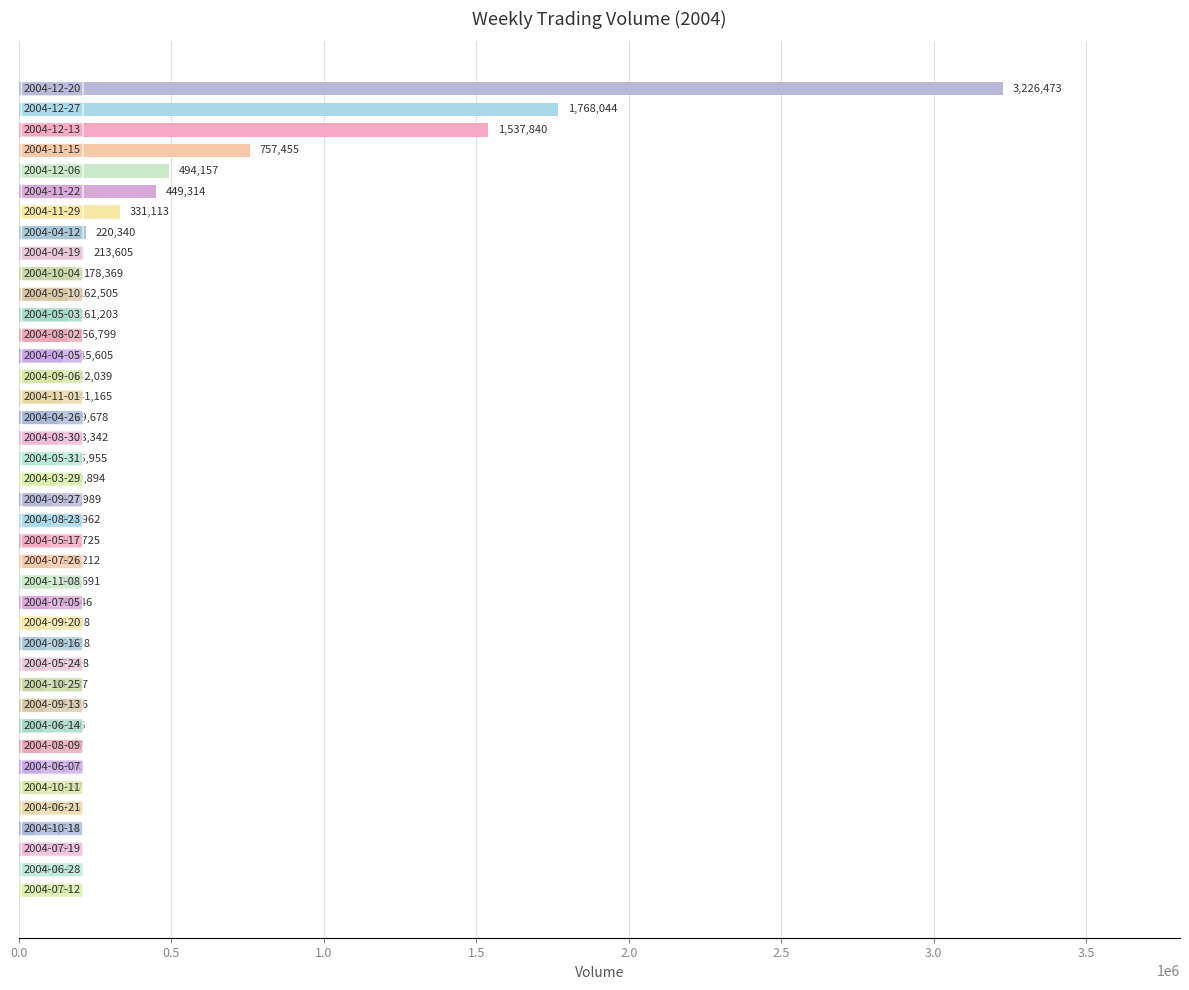

What is the value of the 11th bar from the top?

162505